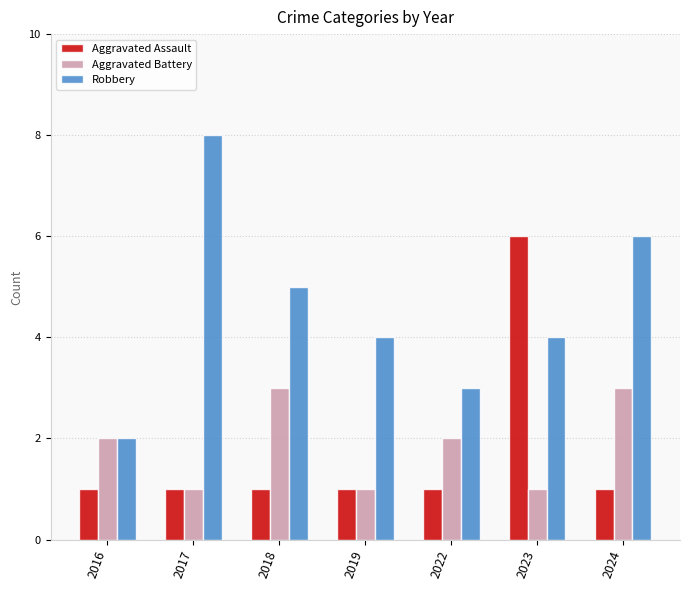

What value does the Aggravated Assault series have at 2023?

6